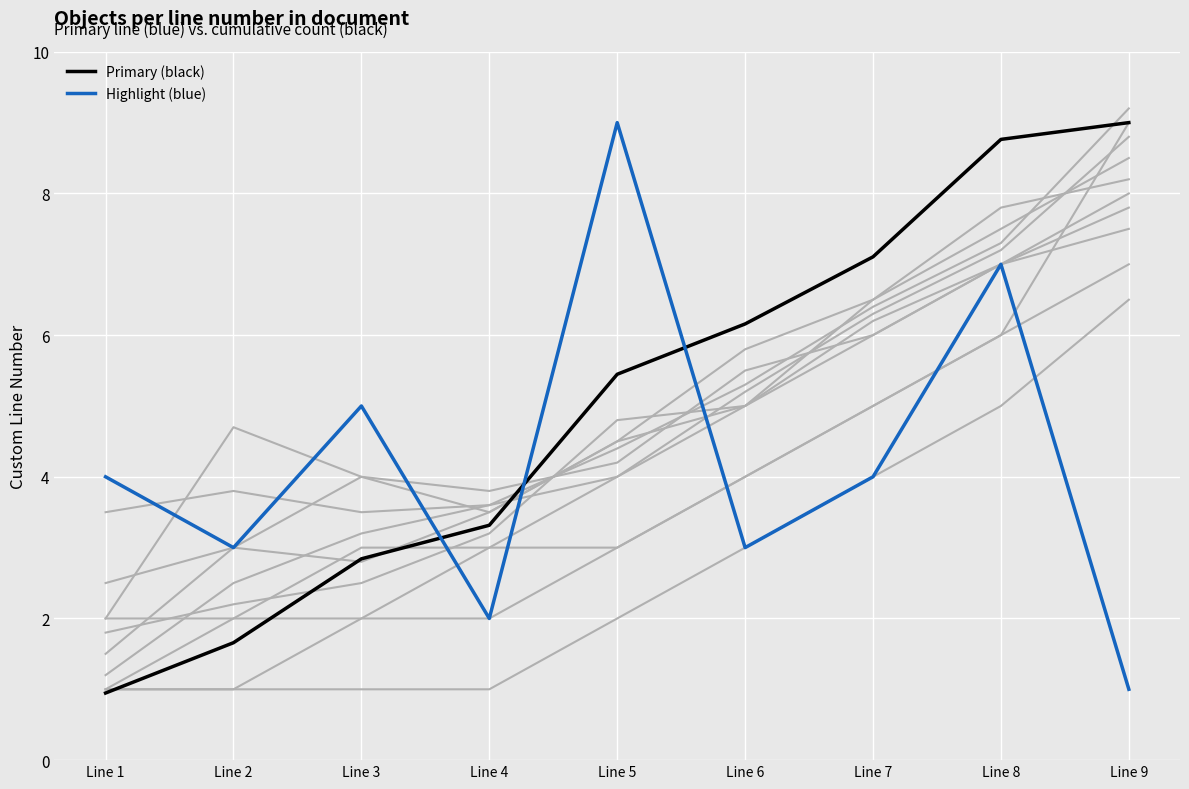

Between which two adjacent categories do Highlight (blue) and Primary (black) first intersect?

Line 3 and Line 4